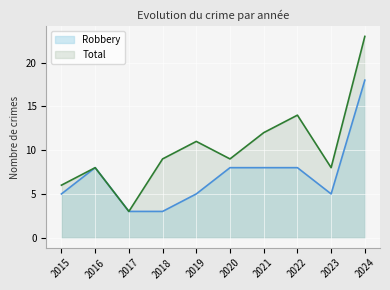

Reading right to left, list all the values displayed in this chart.

Robbery: 2024=18	2023=5	2022=8	2021=8	2020=8	2019=5	2018=3	2017=3	2016=8	2015=5
Total: 2024=23	2023=8	2022=14	2021=12	2020=9	2019=11	2018=9	2017=3	2016=8	2015=6